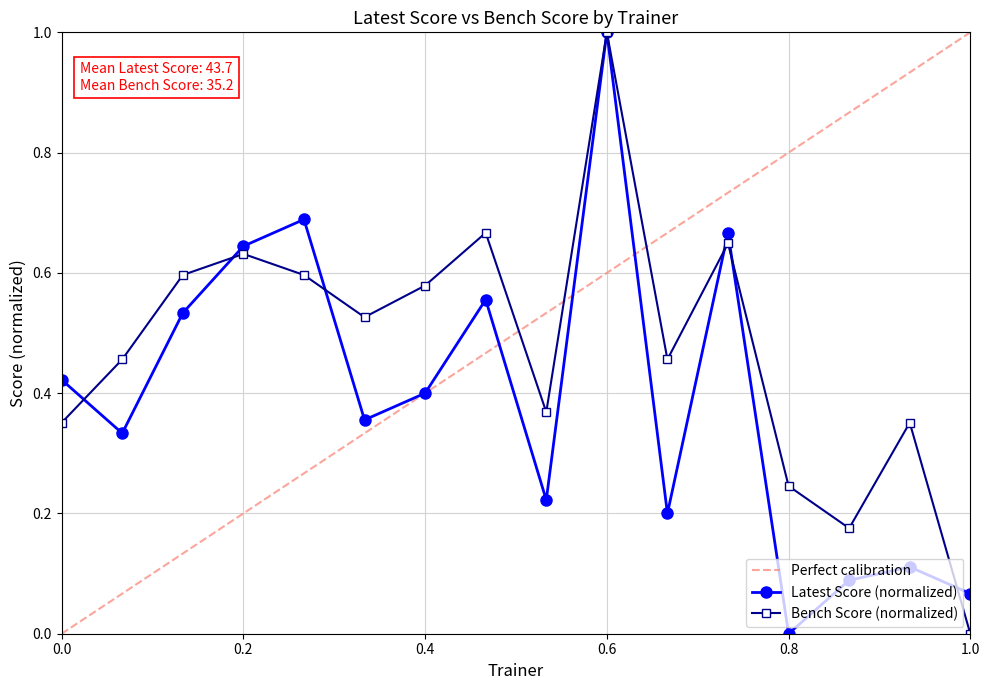

What is the average value of the Bench series?

0.5